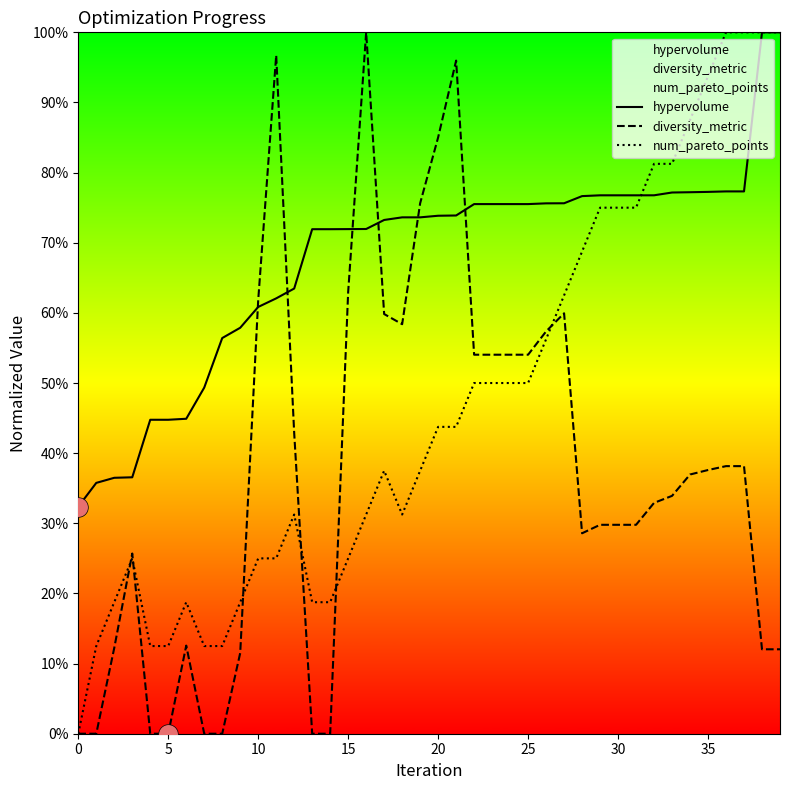

Which series reaches the minimum Y coordinate?

diversity_metric